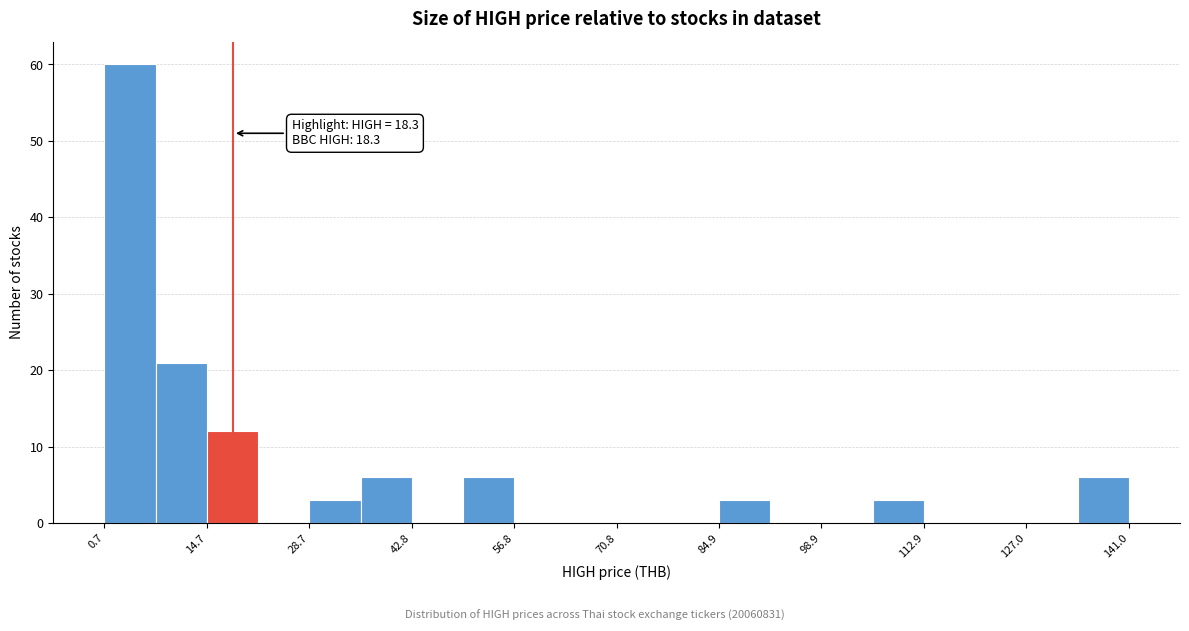

Around what value on the x-axis is the tallest bar? Give the approximate position of its centre, as read against the axis.

4